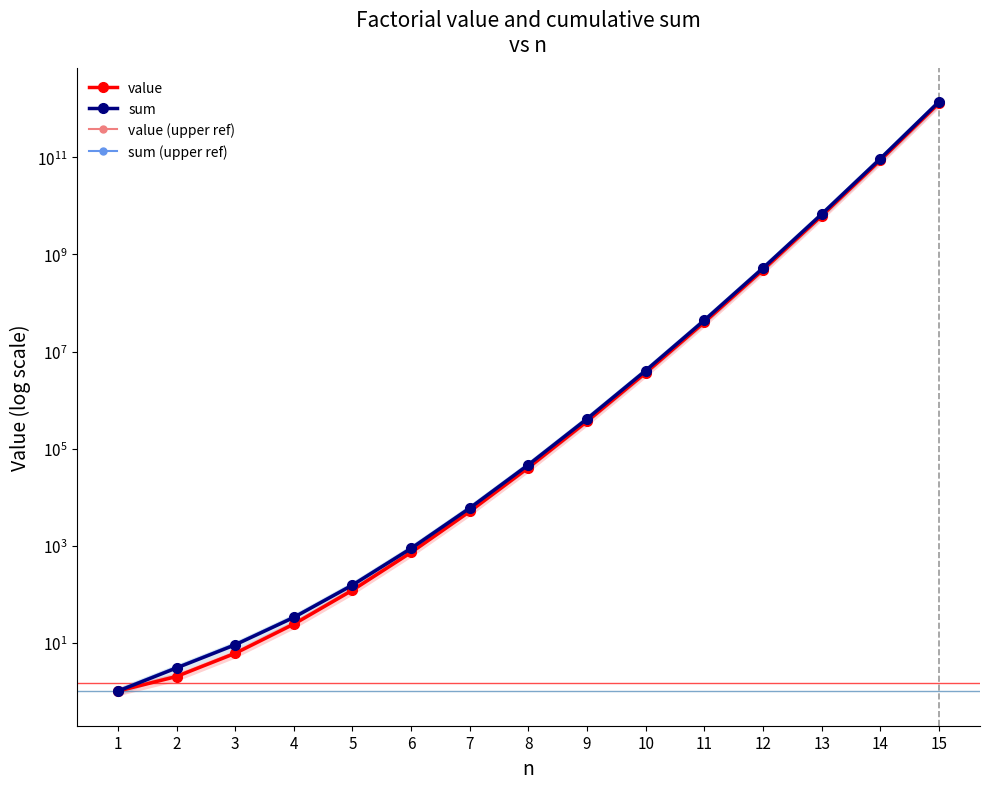

Which series has the widest spread of values?

sum (upper ref)